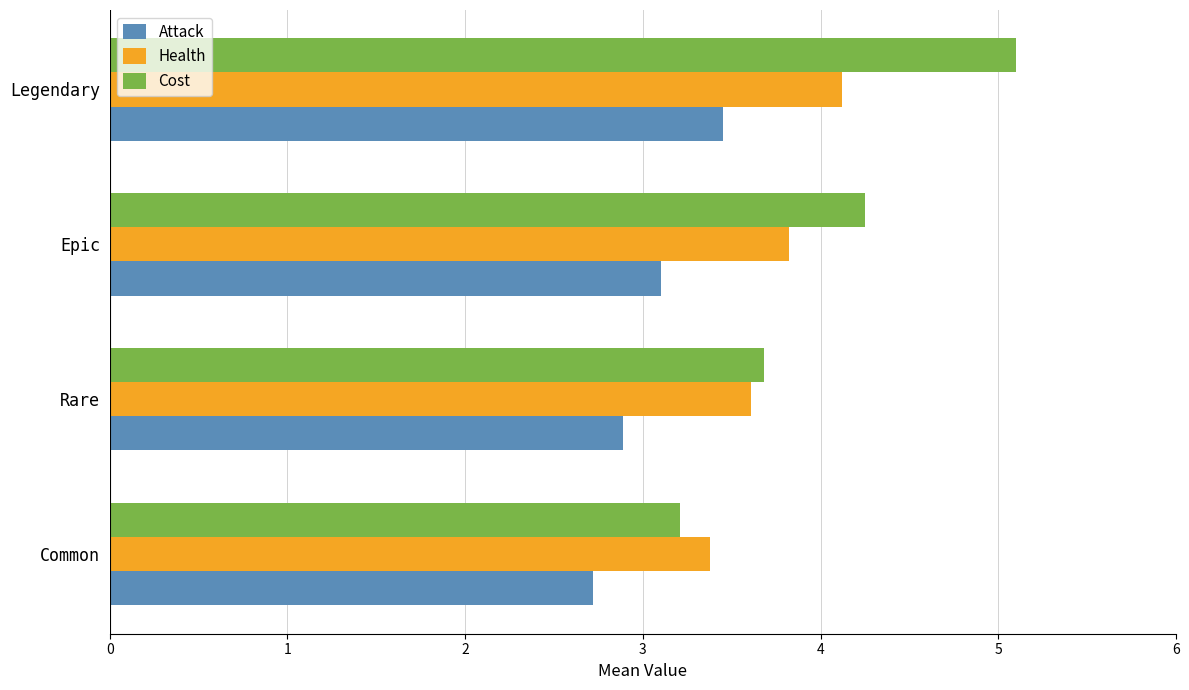

The Health series shows 1.6 at Rare. True or false?

False